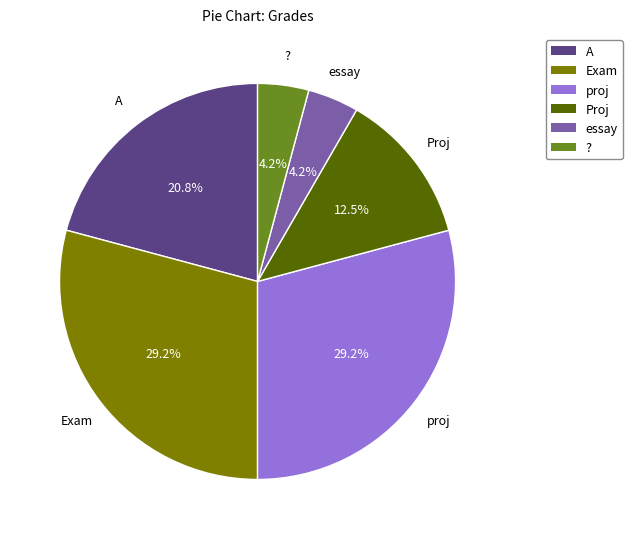

How many slices are in this pie chart?

6